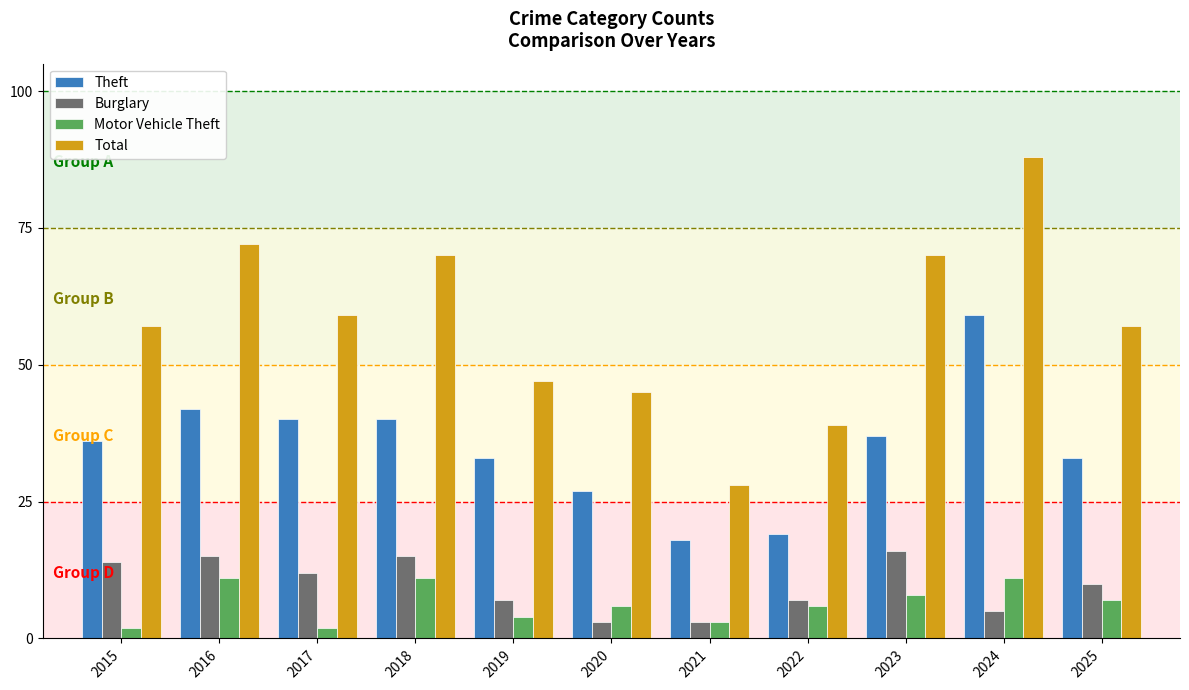

At which category does the chart reach its peak across all series?

2024